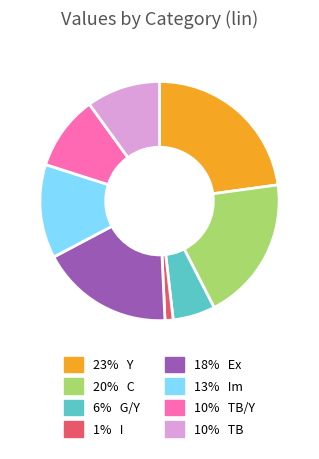

How many segments does this pie chart have?

8